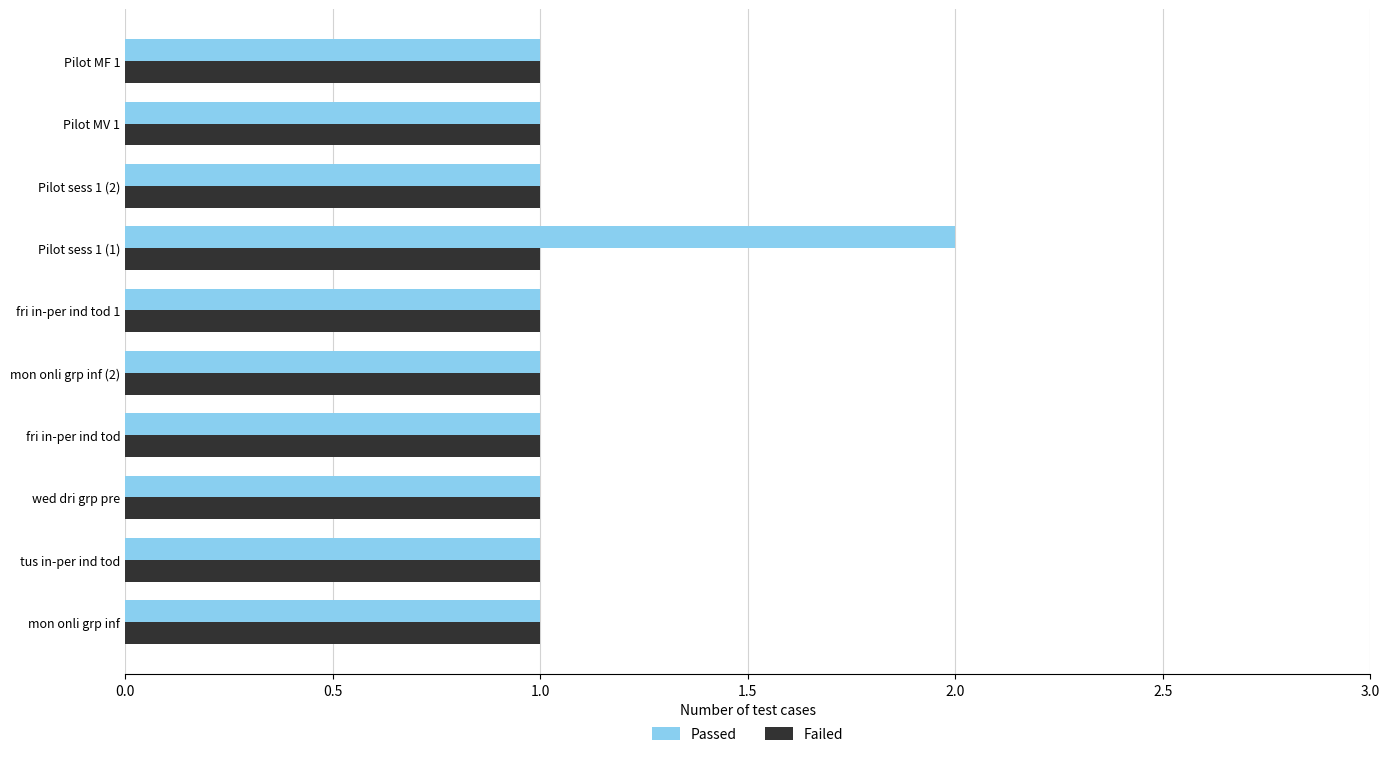

What is the average value of the Passed series?

1